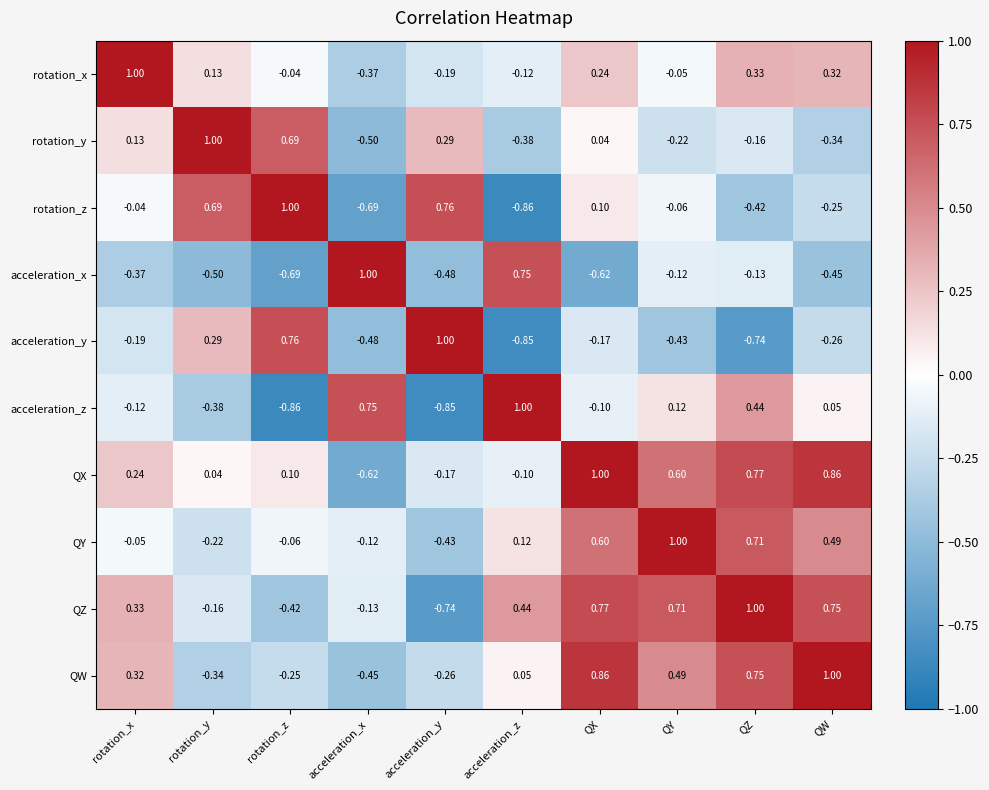

At which category is the sum across all series the highest?

QX